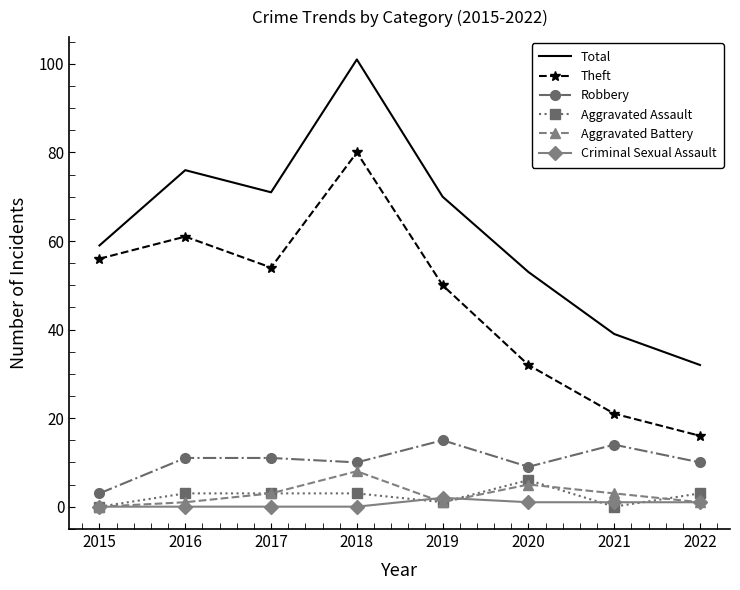

True or false: Criminal Sexual Assault has a value of 0 at 2018.

True